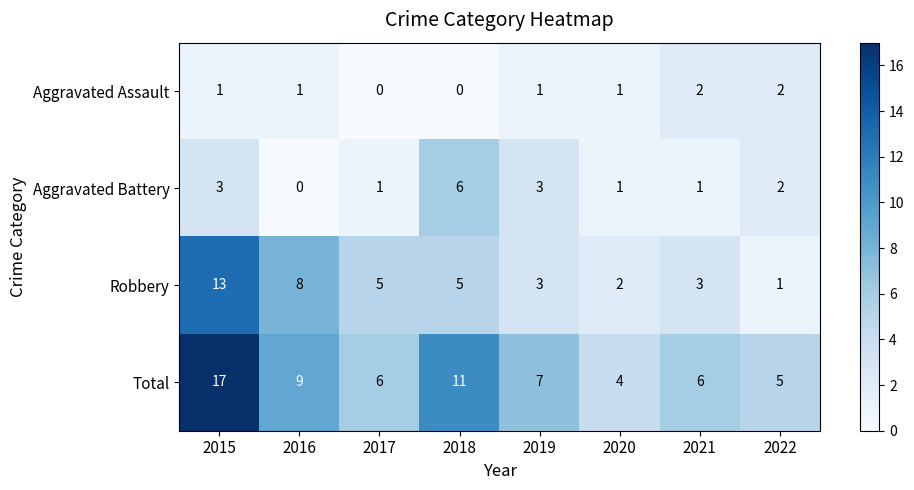

Where does the Total series first go above 7?

2015